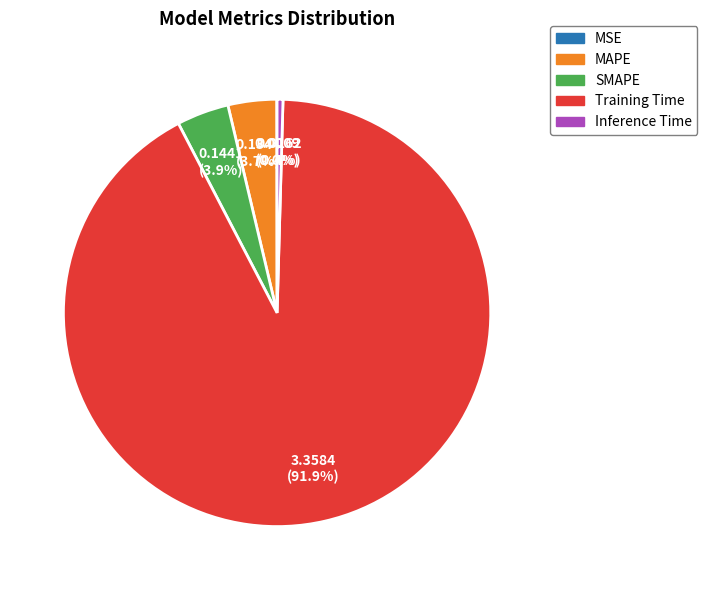

Which category has the biggest portion of the pie?

Training Time